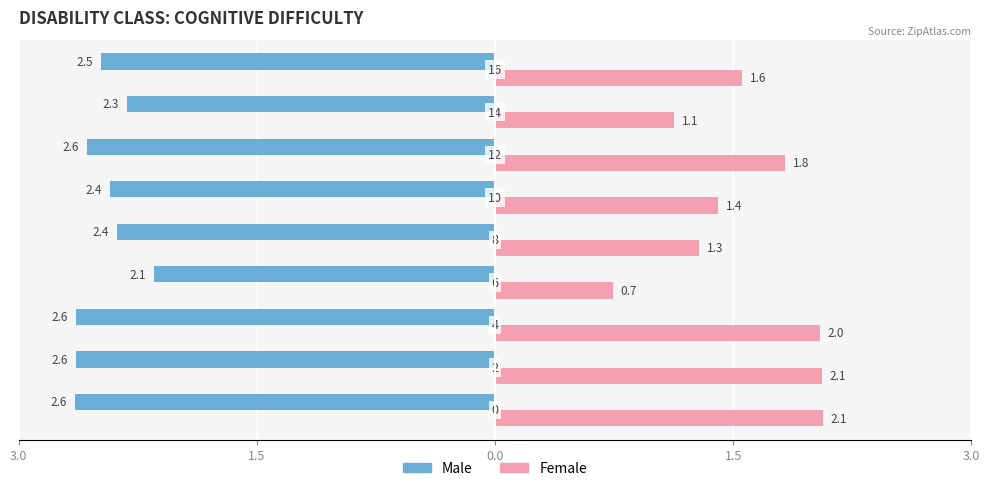

What are all the series names shown in the legend?

Male, Female